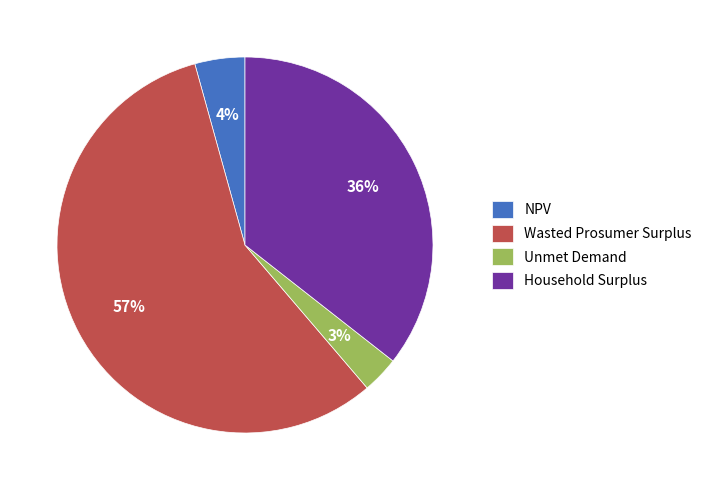

Count the number of slices in the pie.

4